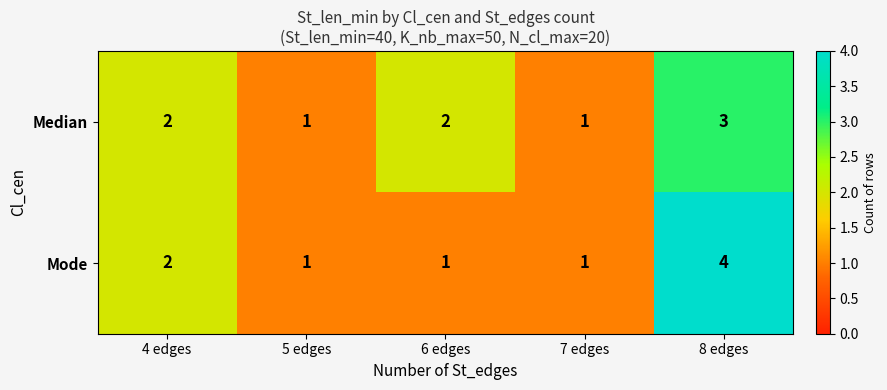

At which label is Mode closest to 2?

4 edges